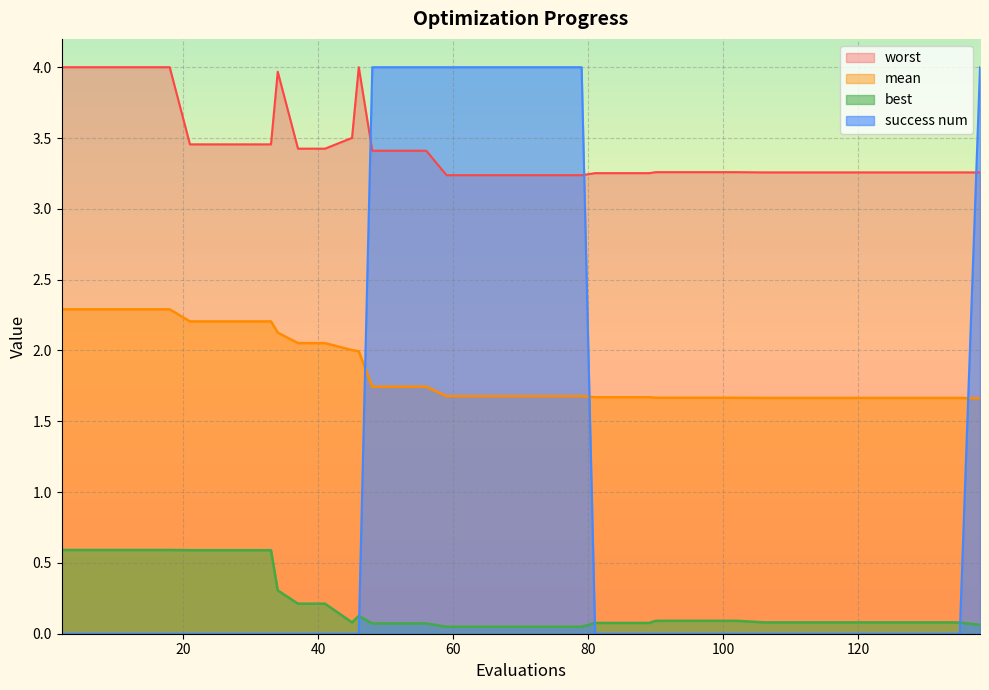

How many lines are shown in the chart?

4